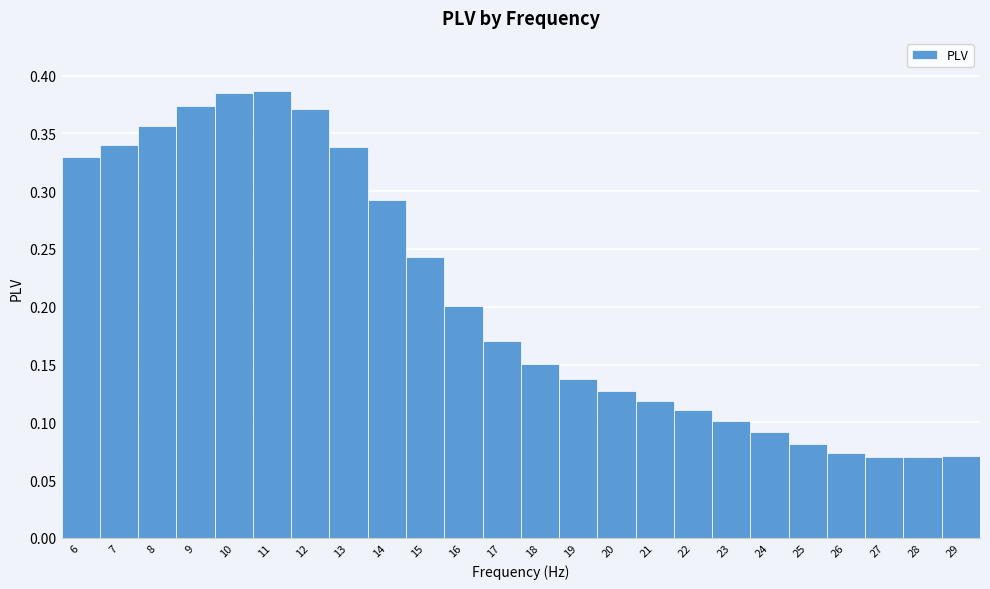

What is the height of the bar covering 11.5 to 12.5 on the x-axis? The values are not printed on the chart, so give them approximately, as read against the axis.

0.370